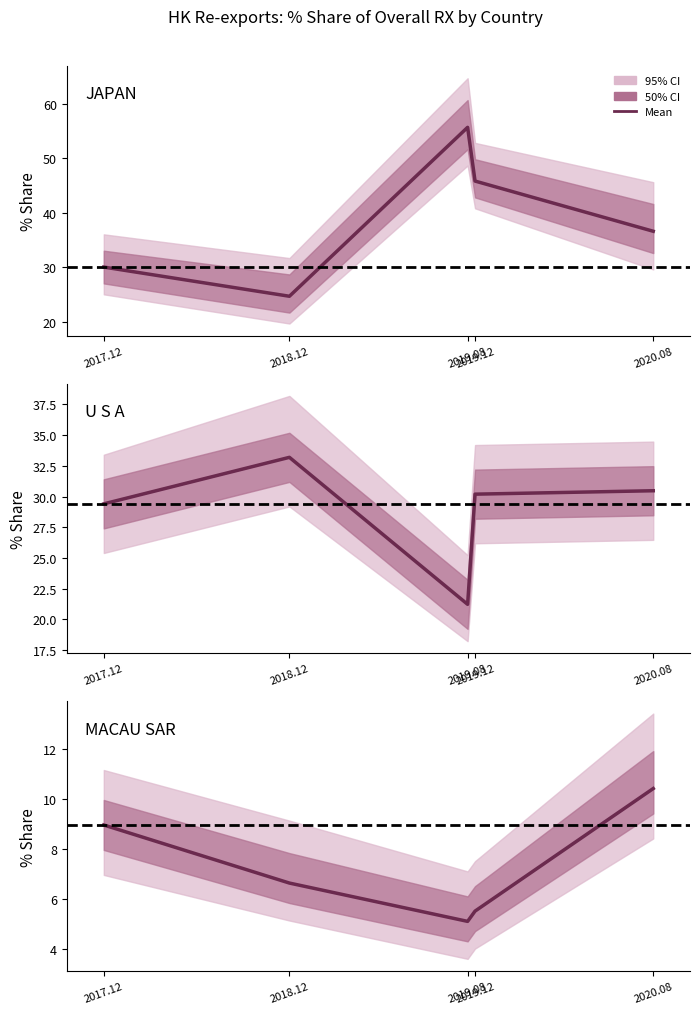

The value of JAPAN at 2020.08 is 36.6. True or false?

True